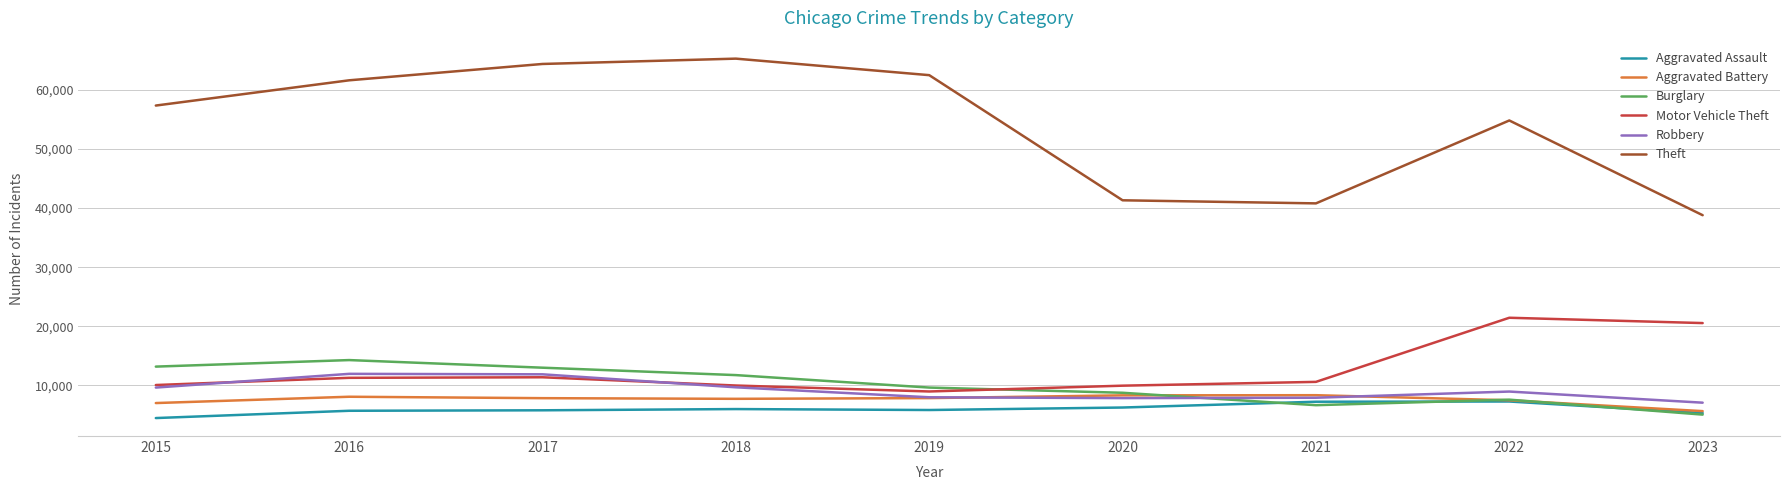

What are all the series names shown in the legend?

Aggravated Assault, Aggravated Battery, Burglary, Motor Vehicle Theft, Robbery, Theft